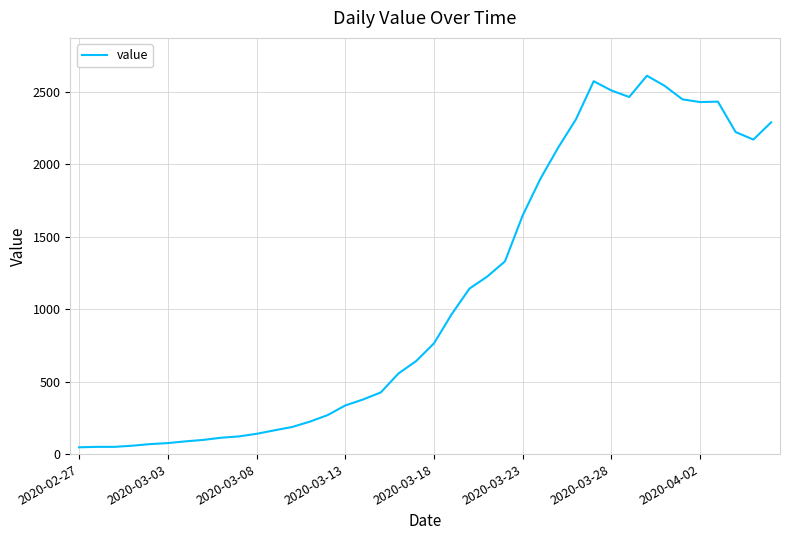

What is the greatest value displayed?

2613